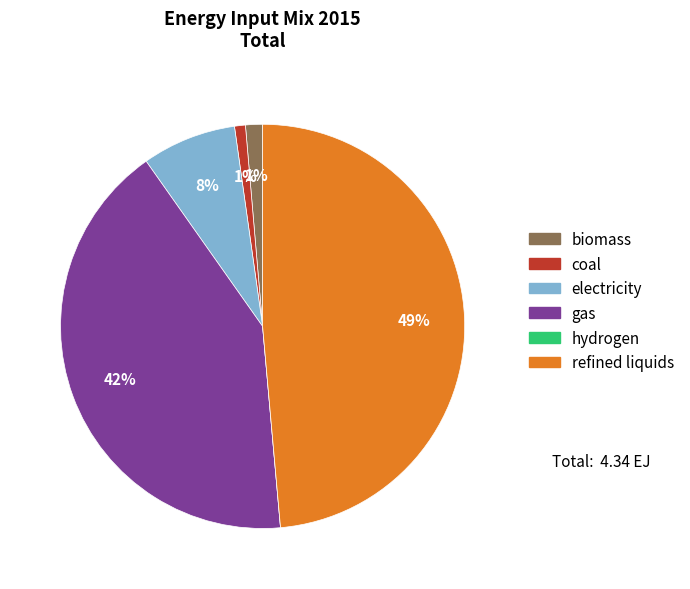

What is the largest slice in the pie chart?

refined liquids